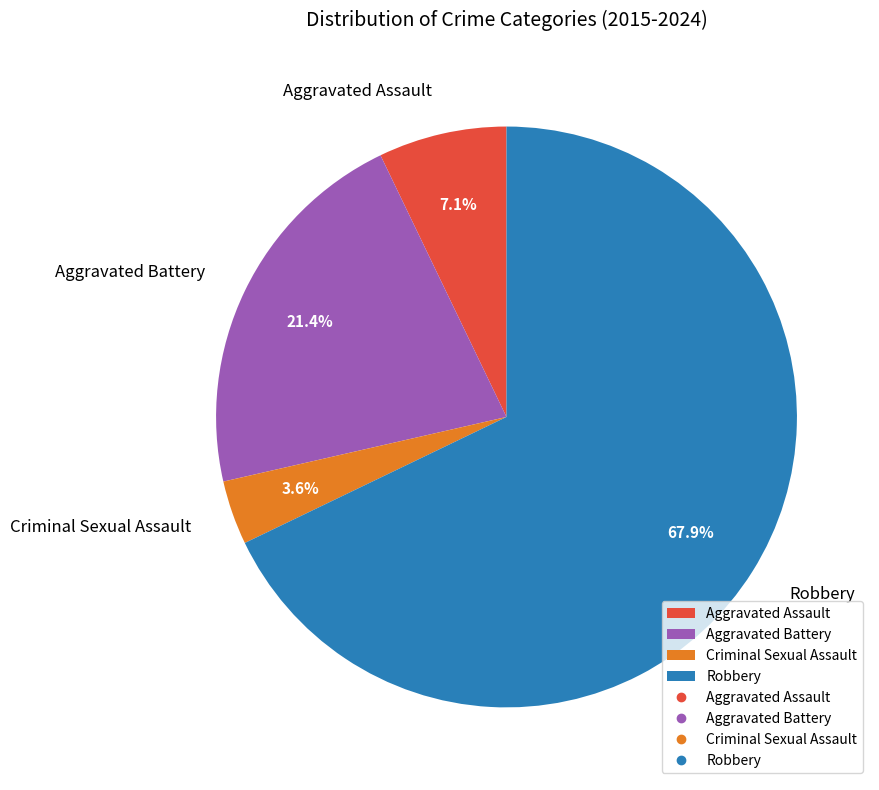

Count the number of slices in the pie.

4